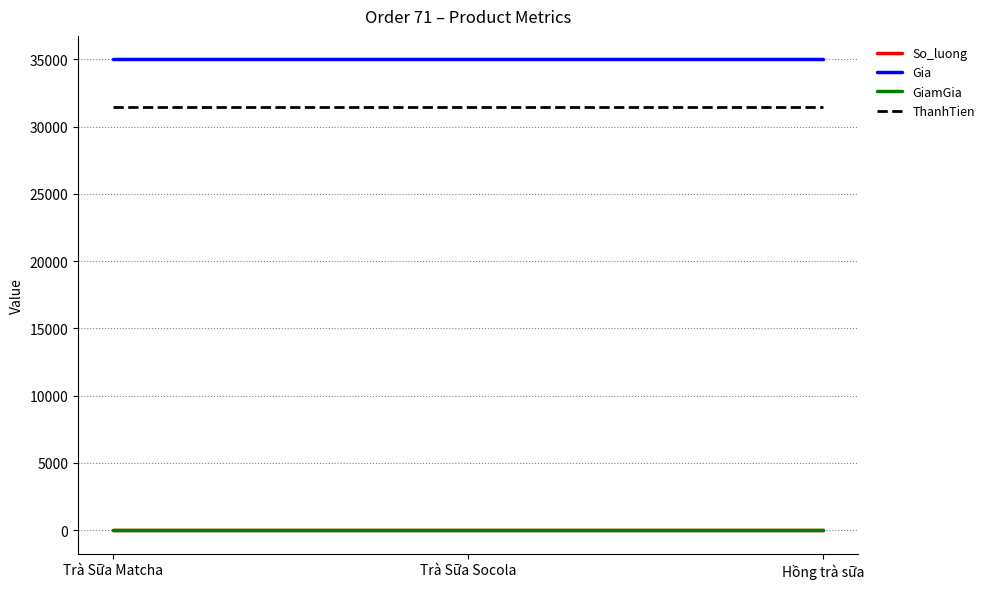

What is the spread (max minus min) of values at Trà Sữa Socola?

34999